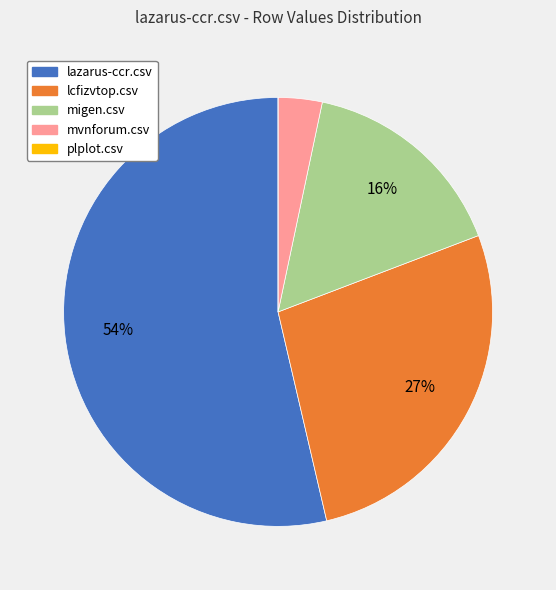

What percentage is the lazarus-ccr.csv slice, to the nearest percent?

54%